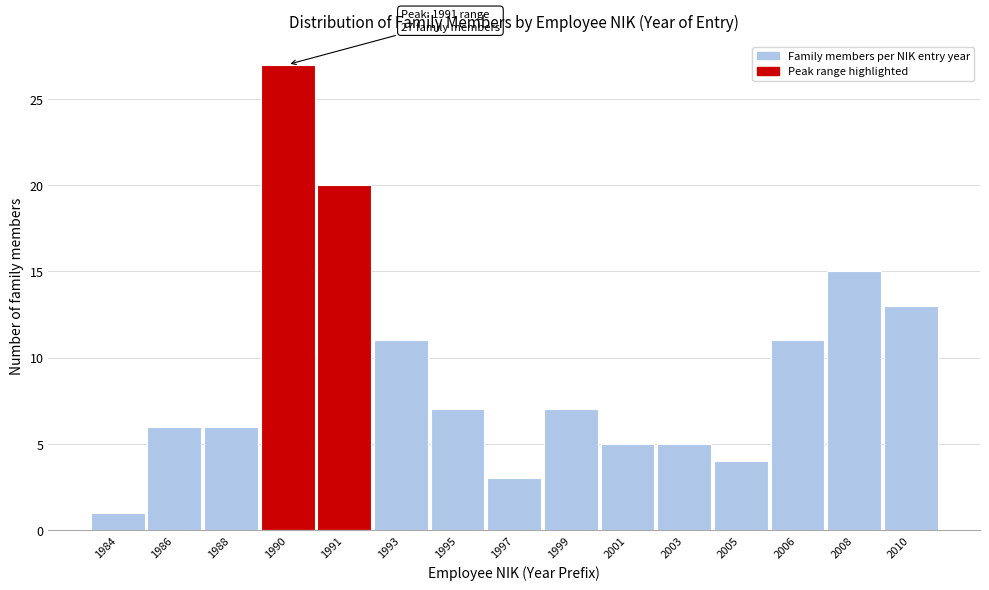

Reading left to right, what are all the values shown in this chart?

1984=1	1986=6	1988=6	1990=27	1991=20	1993=11	1995=7	1997=3	1999=7	2001=5	2003=5	2005=4	2006=11	2008=15	2010=13